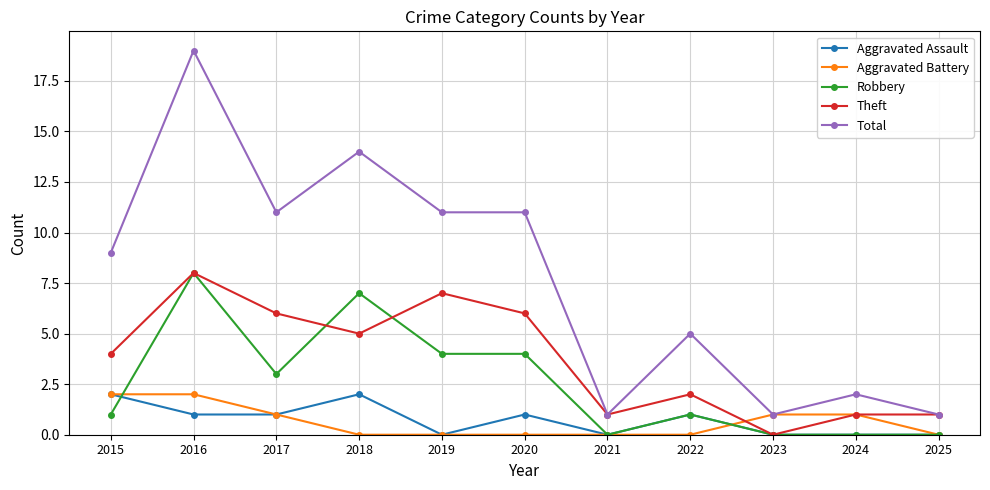

The value of Total at 2019 is 11. True or false?

True